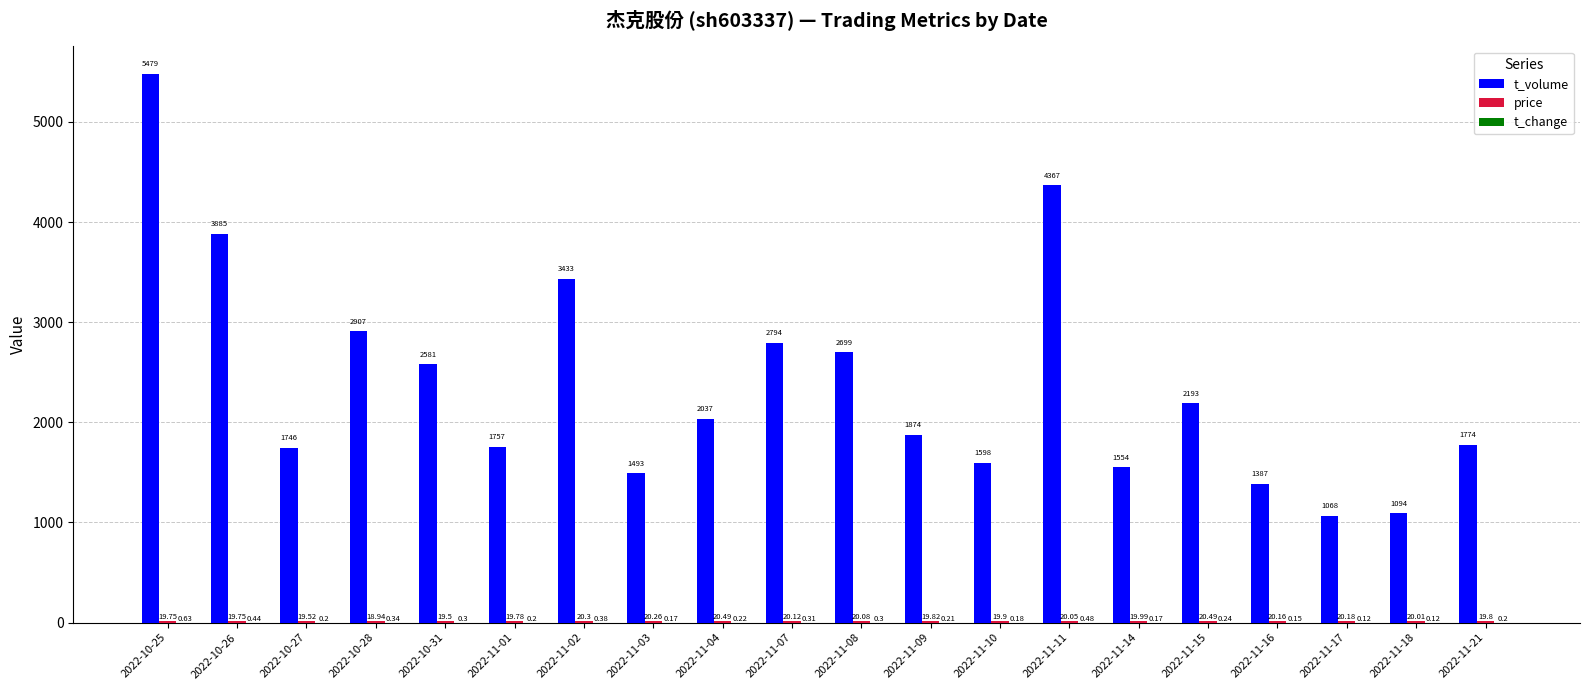

Which series has the largest total across all categories?

t_volume